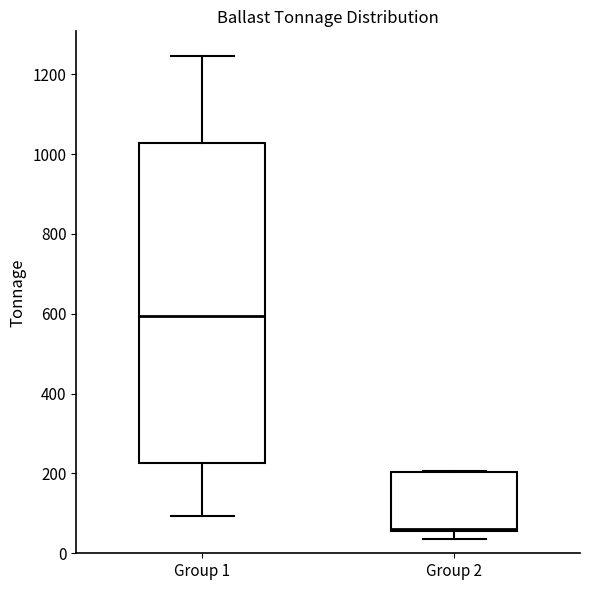

Where is the upper edge of the box for Group 2 on the y-axis? The values are not printed on the chart, so give them approximately, as read against the axis.

200